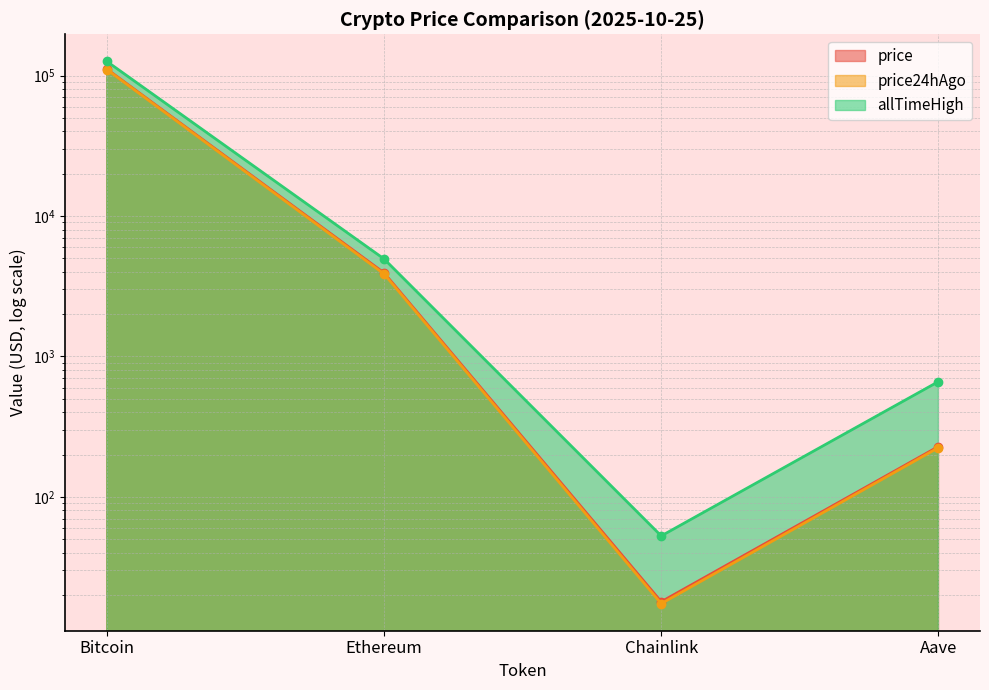

What is the minimum value shown in the chart?

17.4